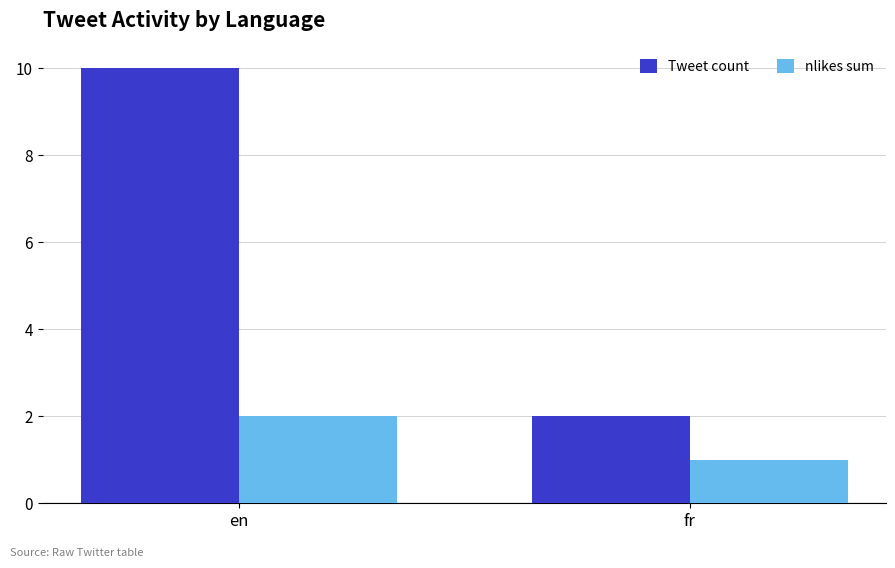

Reading left to right, transcribe all the data shown in this chart.

Tweet count: en=10	fr=2
nlikes sum: en=2	fr=1